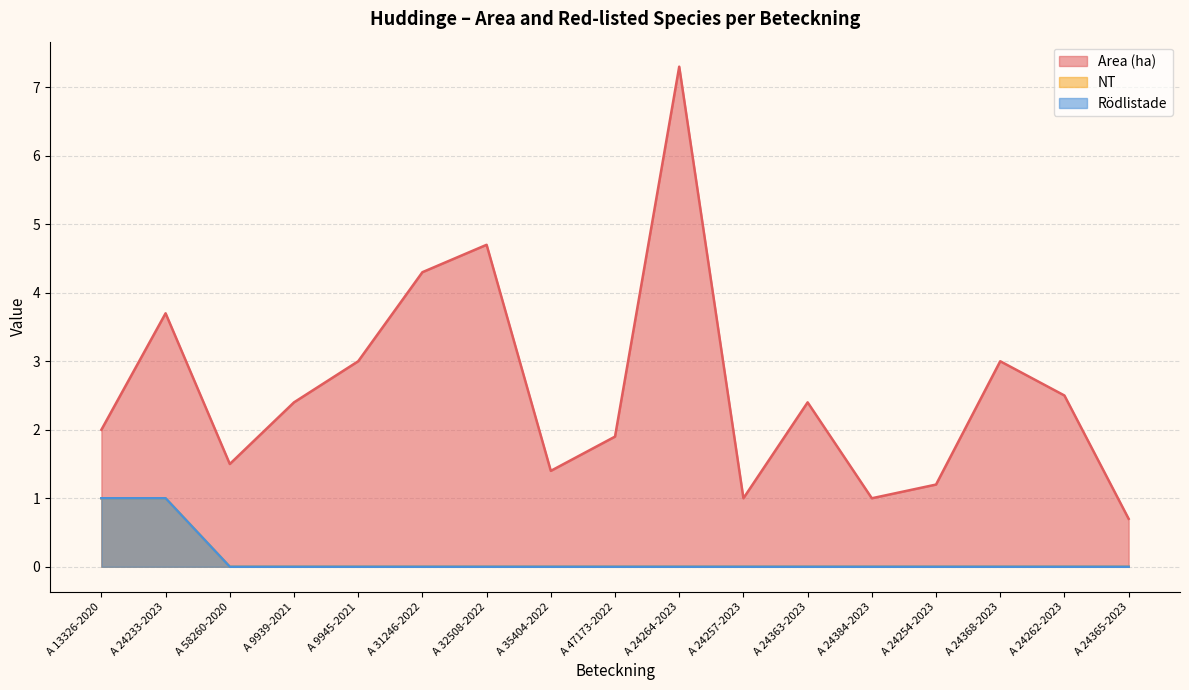

True or false: Area (ha) and Rödlistade cross at least once.

False